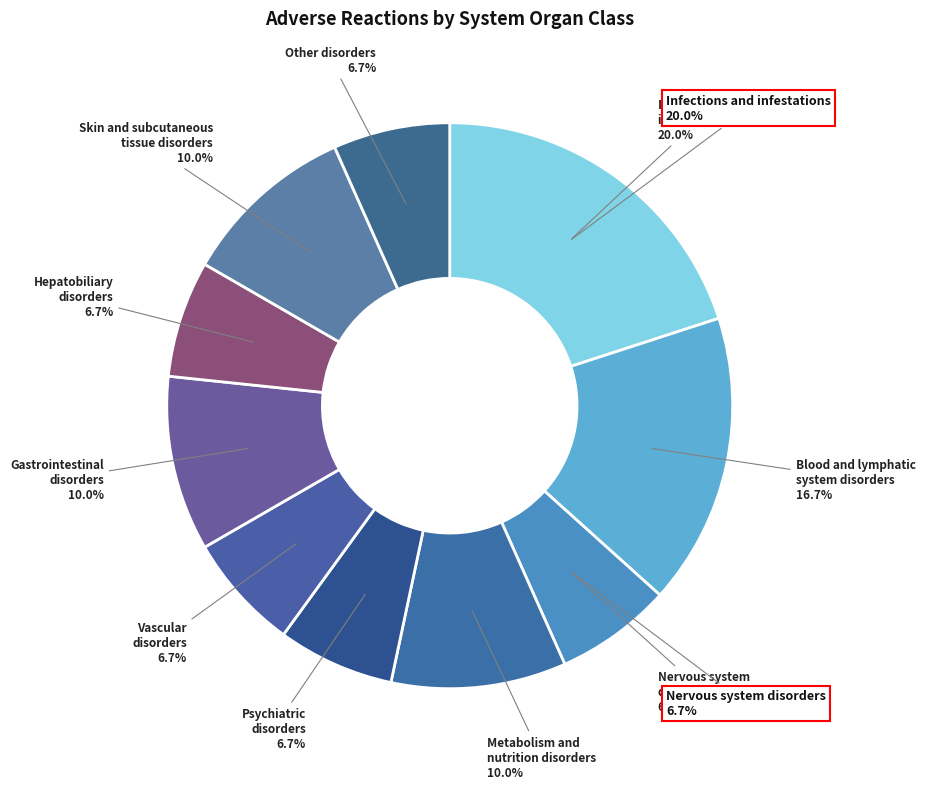

To the nearest percent, what is the difference between the largest and smallest slice percentages?

13%